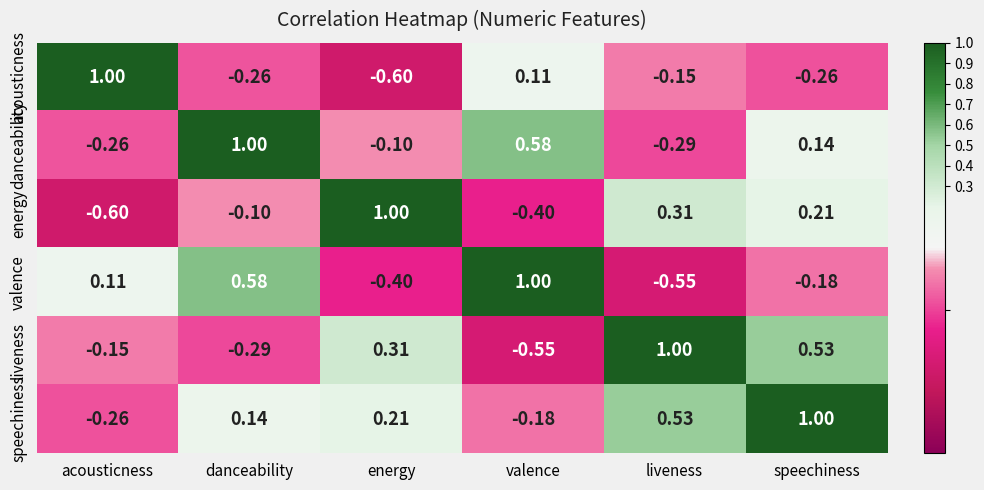

At which category is the sum across all series the highest?

speechiness